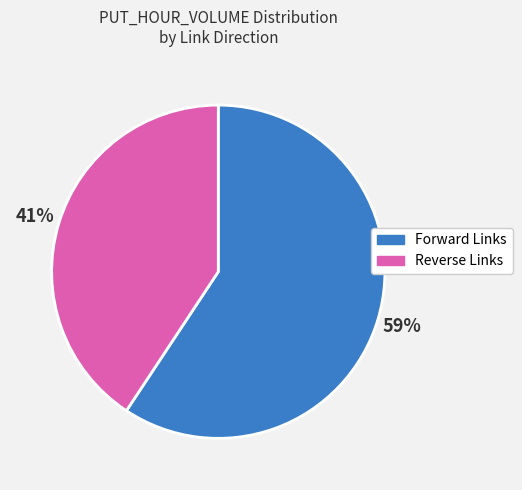

Is there a majority slice in this chart?

Yes